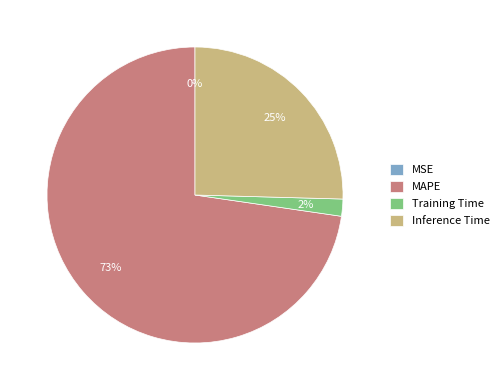

Which category accounts for the majority?

MAPE